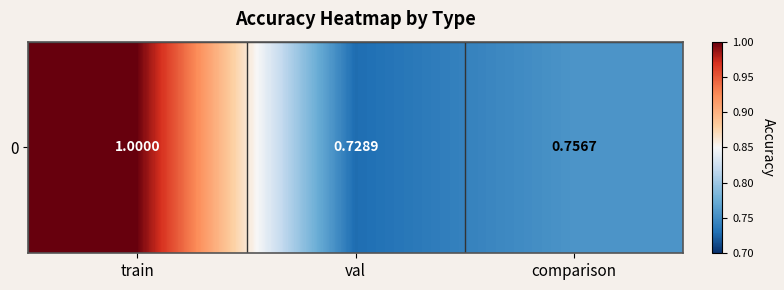

Reading left to right, transcribe all the data shown in this chart.

1.0	0.7	0.8